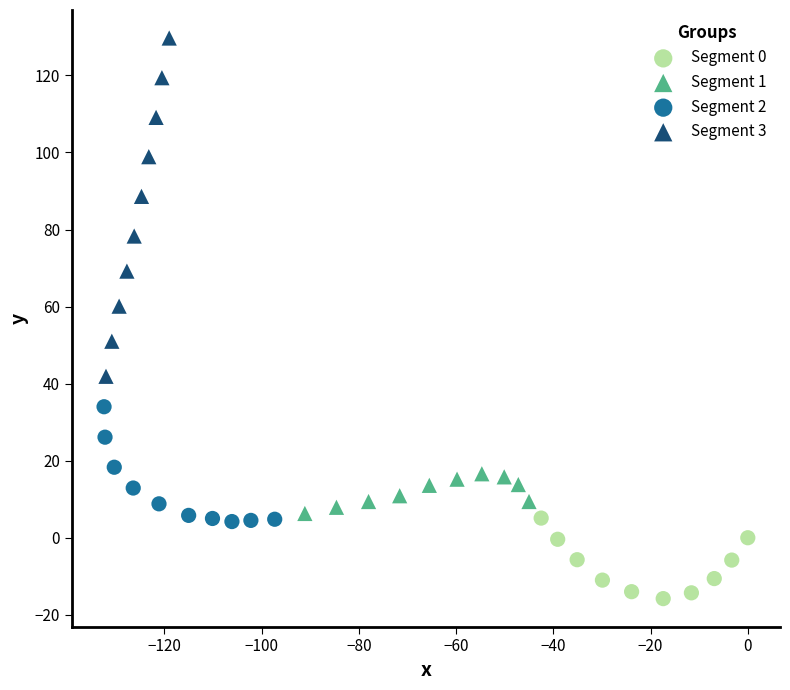

Which series reaches the maximum Y coordinate?

Segment 3